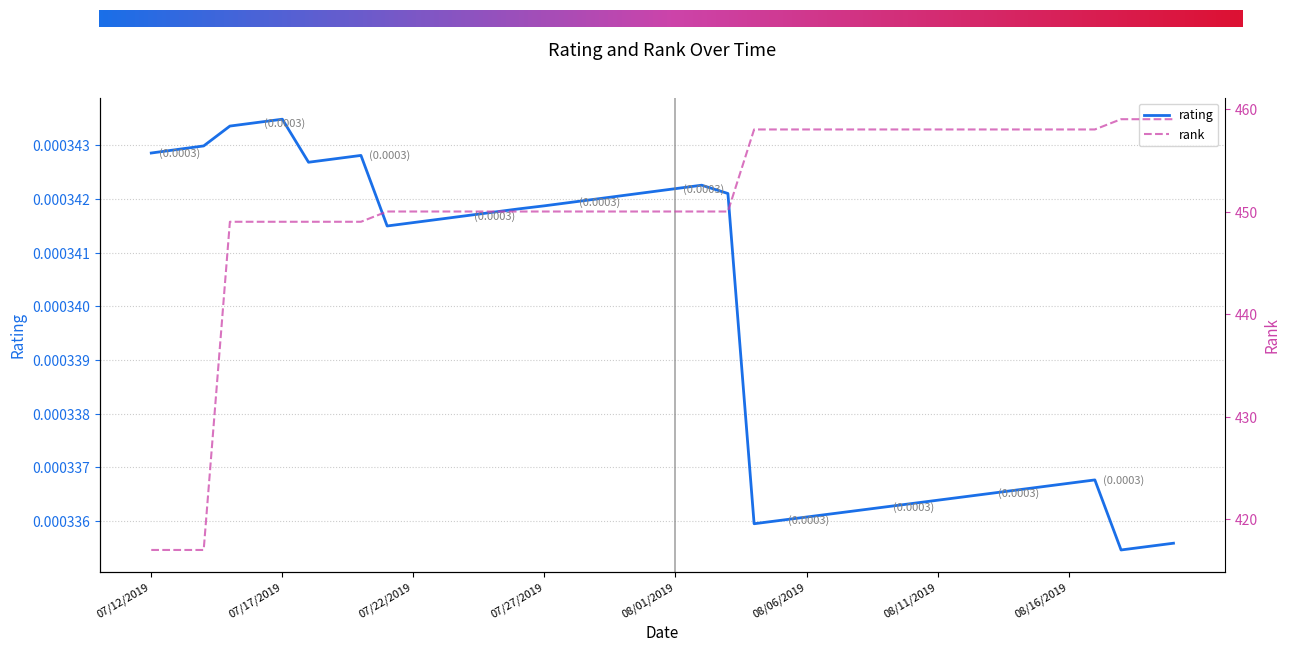

At which category does the data reach its first local peak?

07/17/2019